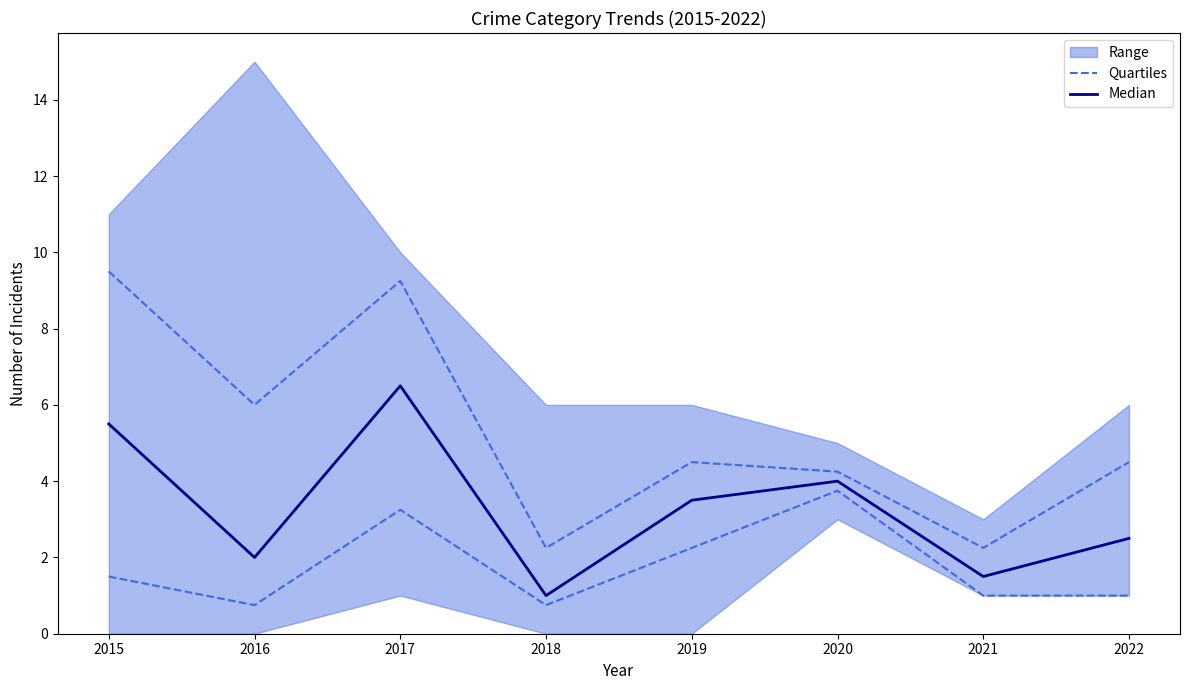

What is the approximate value of Median at 2021?

1.5